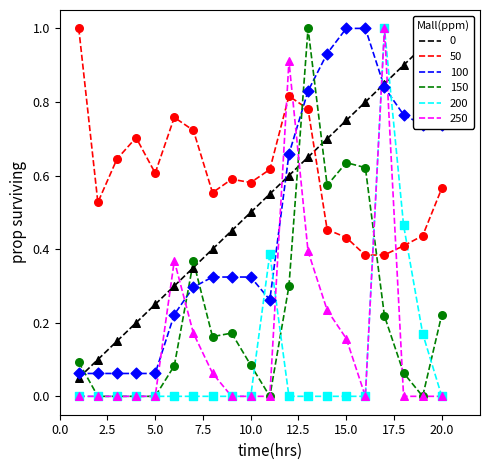

How many times do 150 and 50 cross each other?

2